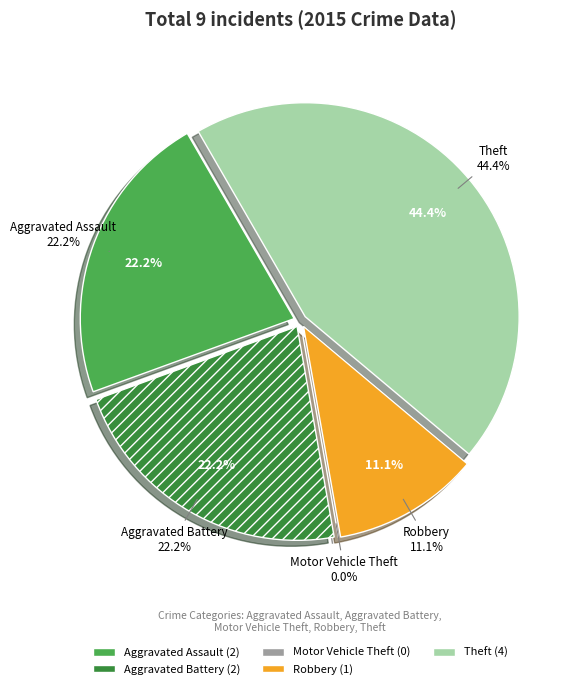

Is it true that Aggravated Assault is 22% of the pie?

True